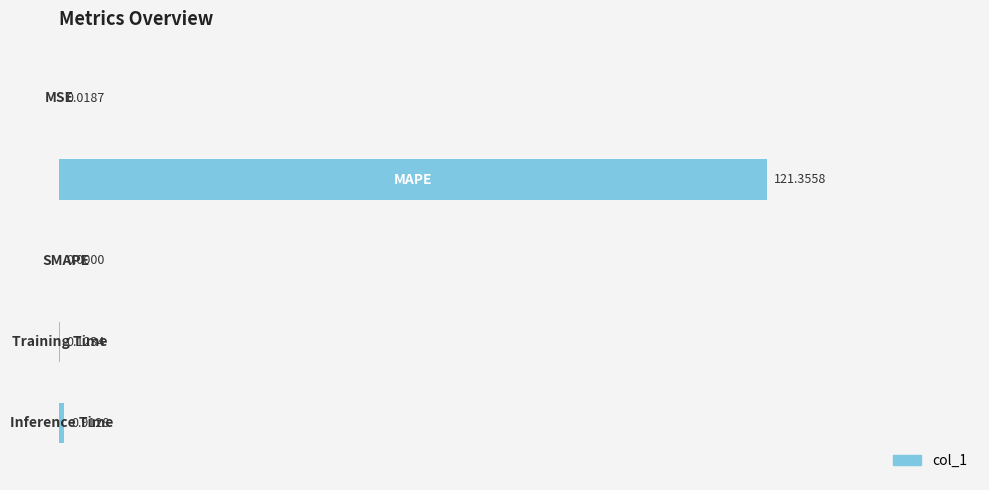

What is the sum of all values?

122.4